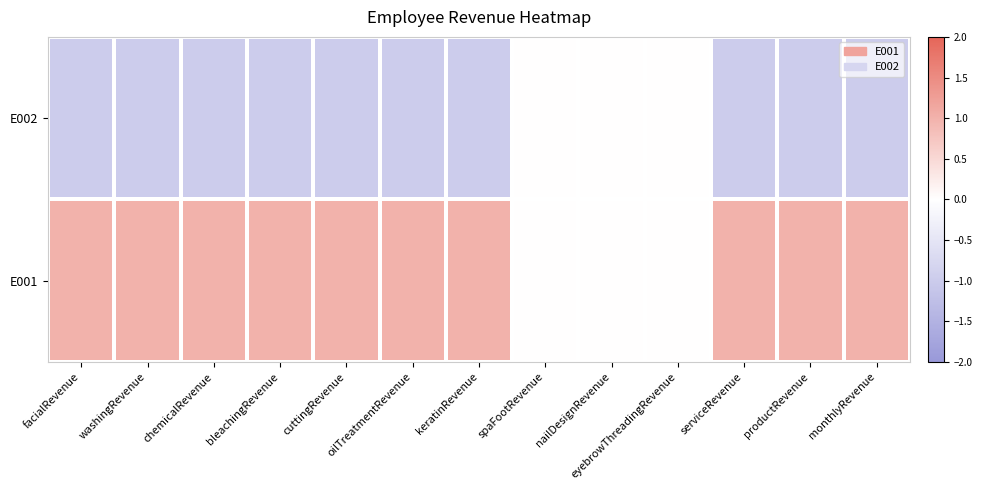

Count the number of data series in this chart.

2